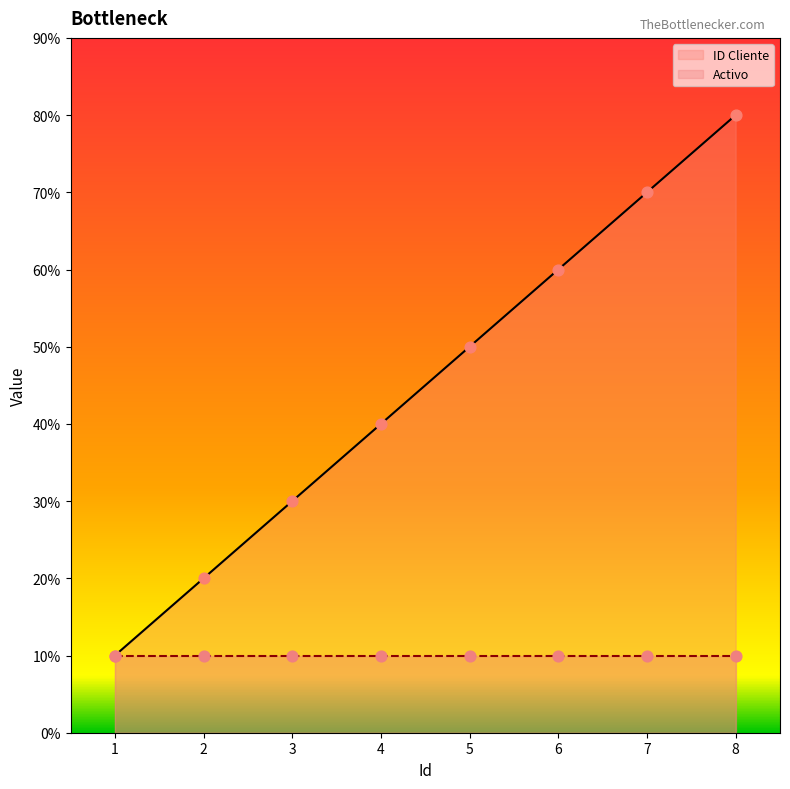

What is the change in value from 2 to 5?

+3